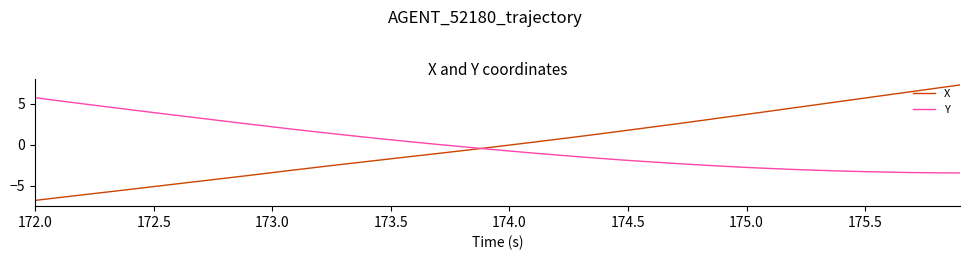

Which series has the widest spread of values?

X